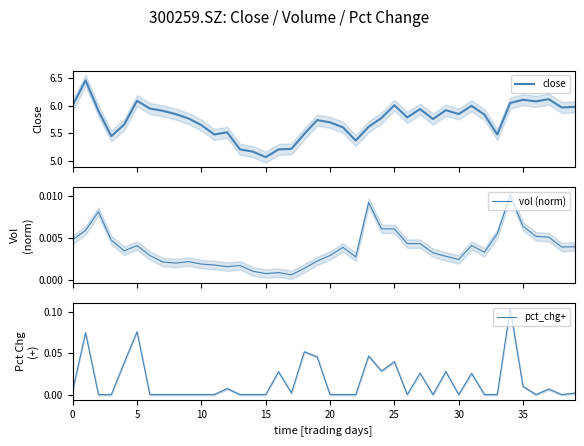

What is the label of the 19th point from the left?

18